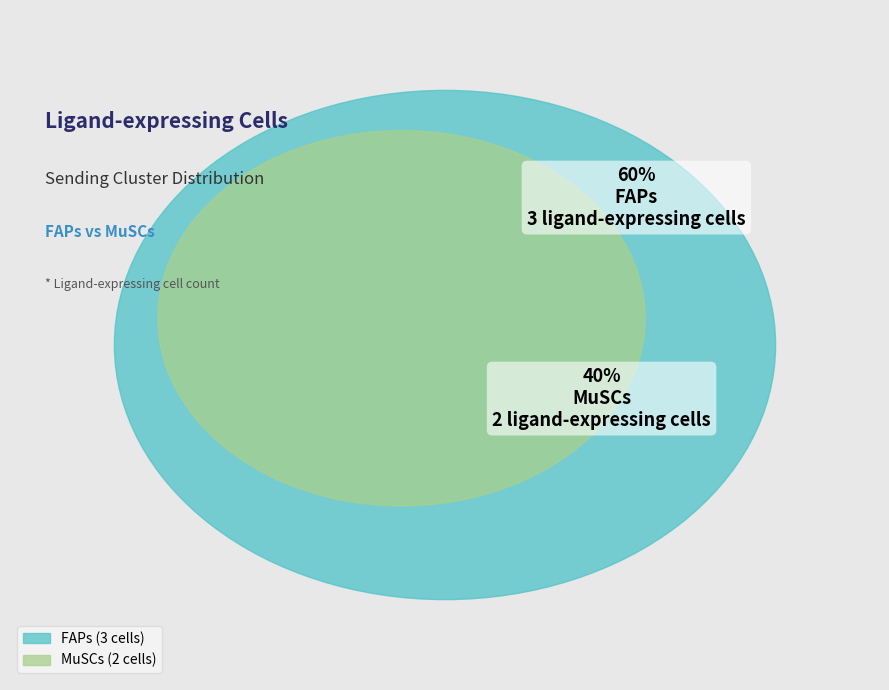

What is the change in value from FAPs to MuSCs?

-1